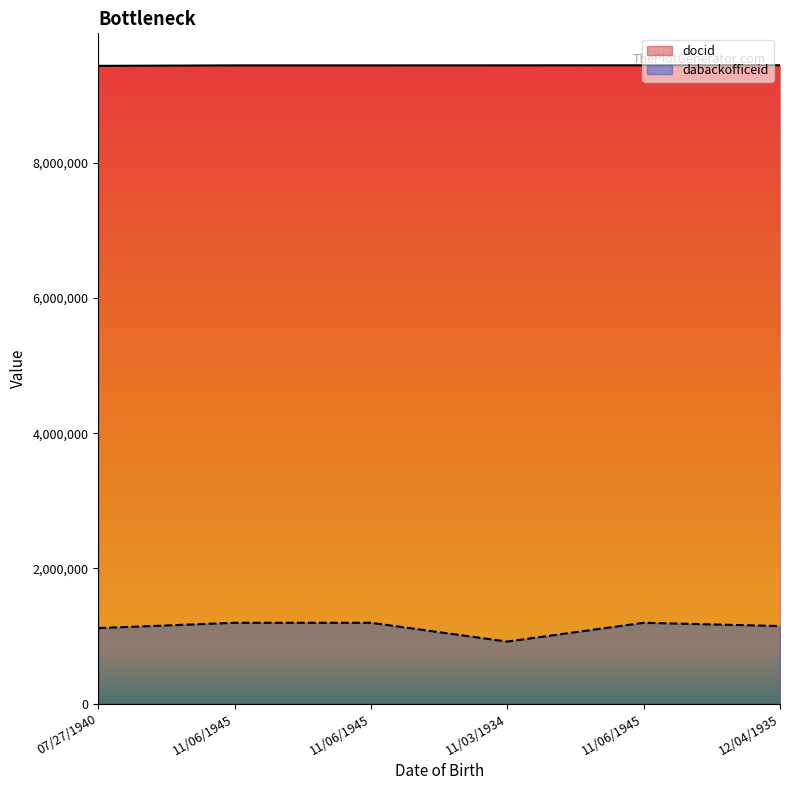

What is the total value across all series at 12/04/1935?

10589576